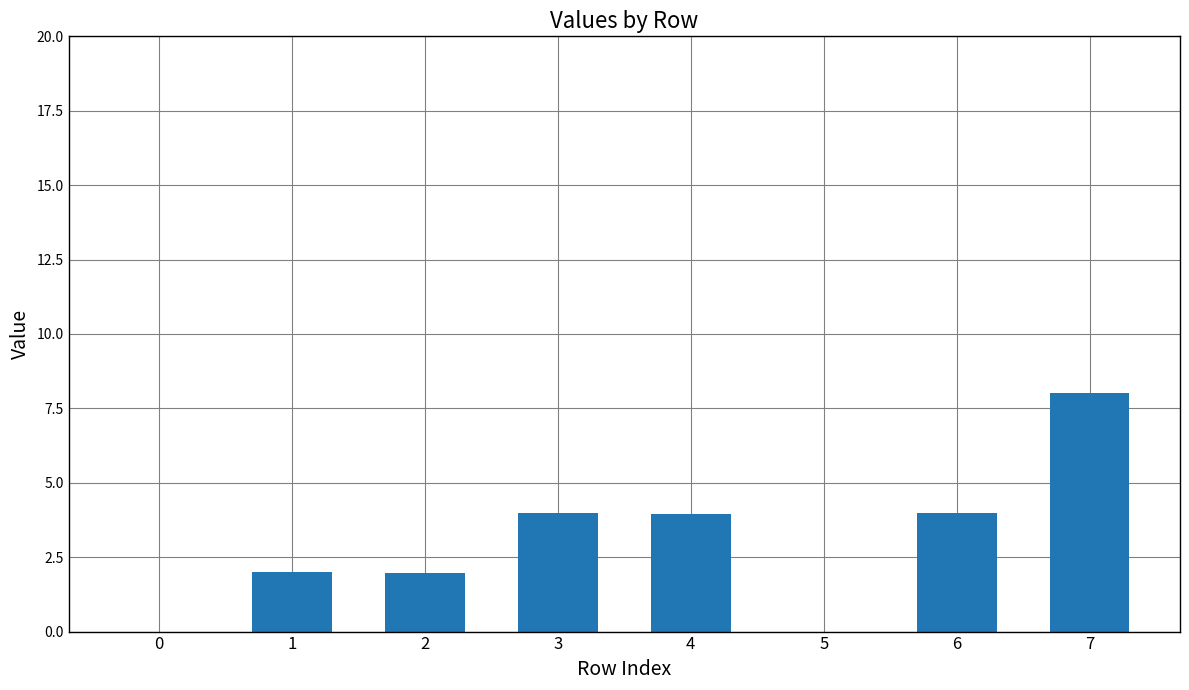

Is it true that the value at 5 is 0.0?

True